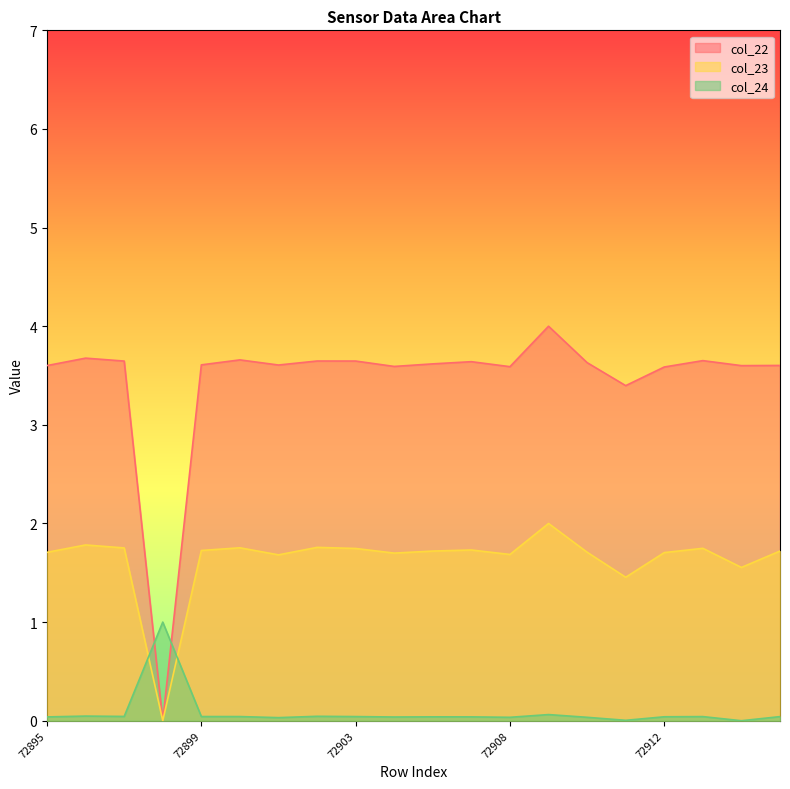

What is the sum of the col_23 values at 72906 and 72910?

3.4